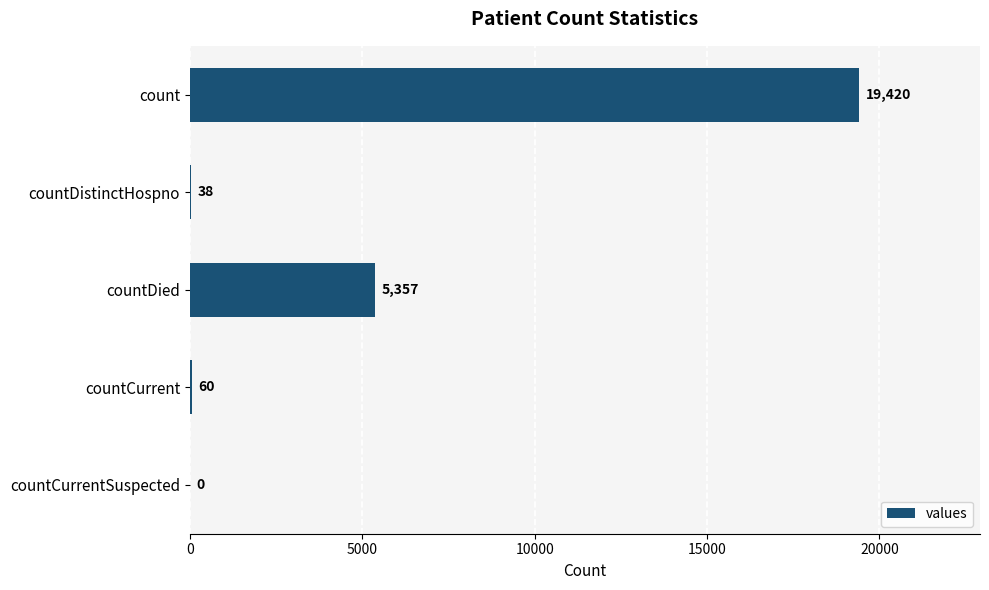

What is the sum of the values at count and countDistinctHospno?

19458